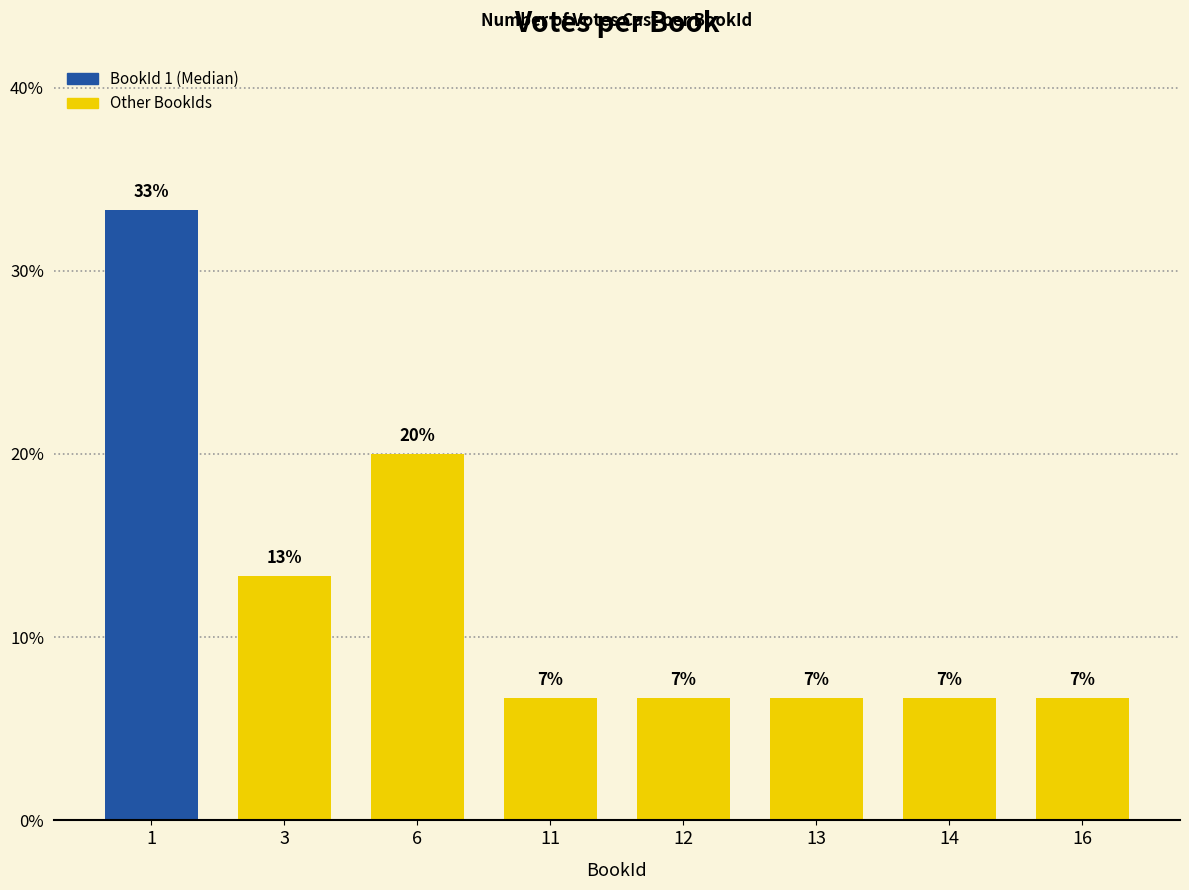

Are the bars horizontal?

No